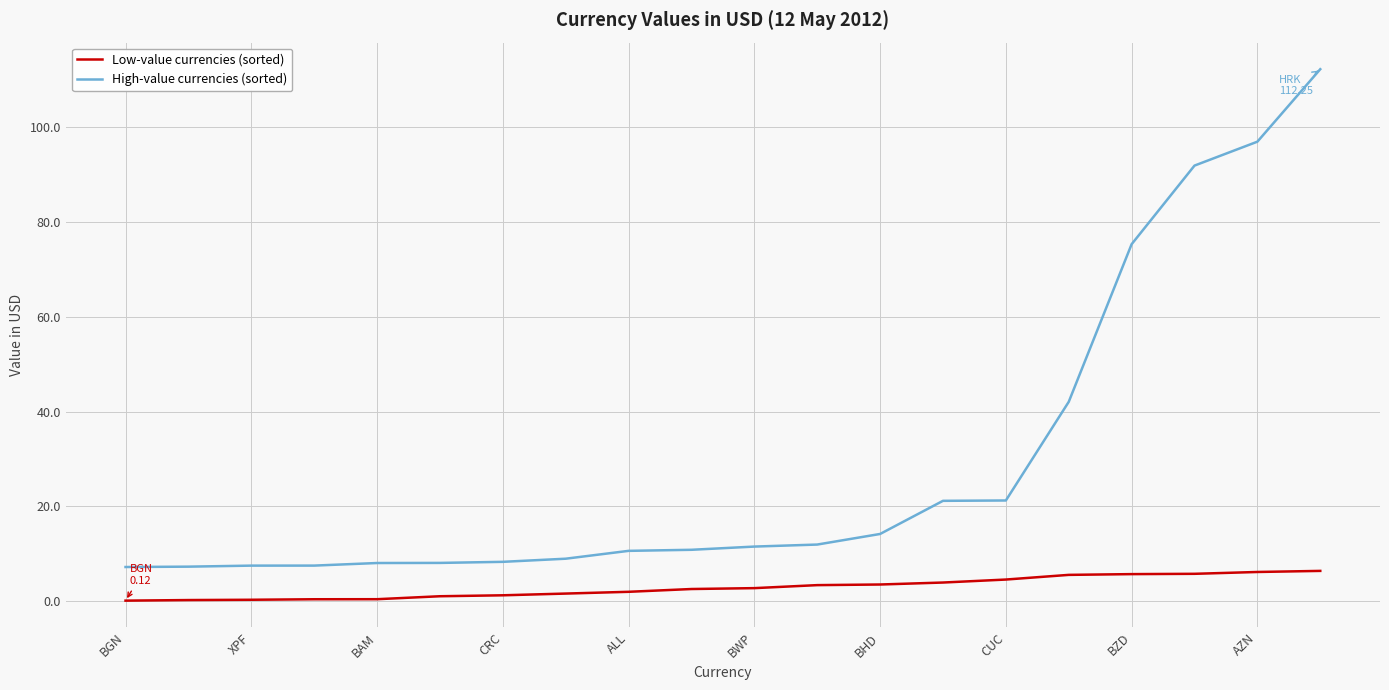

At how many categories does at least one series exceed 17?

7